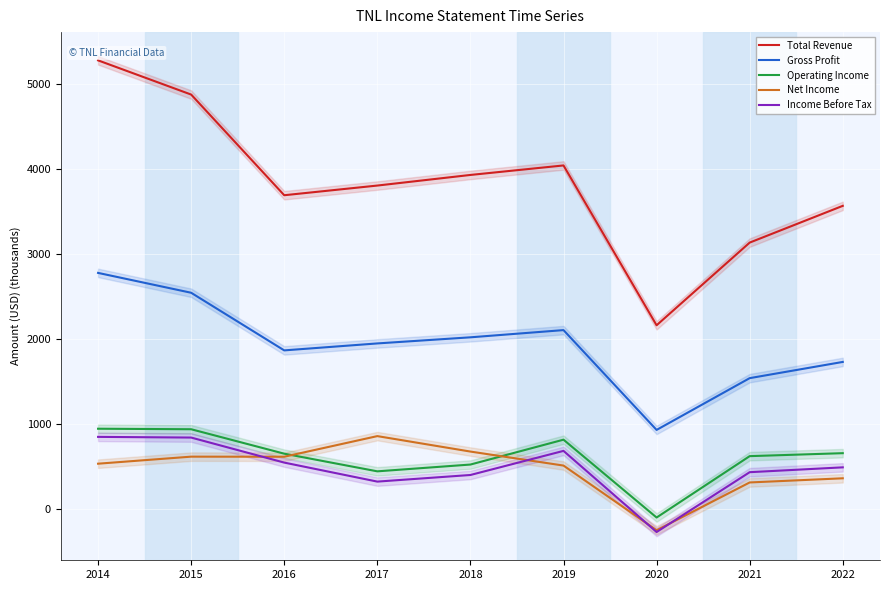

The value of Total Revenue at 2018 is 3931. True or false?

True